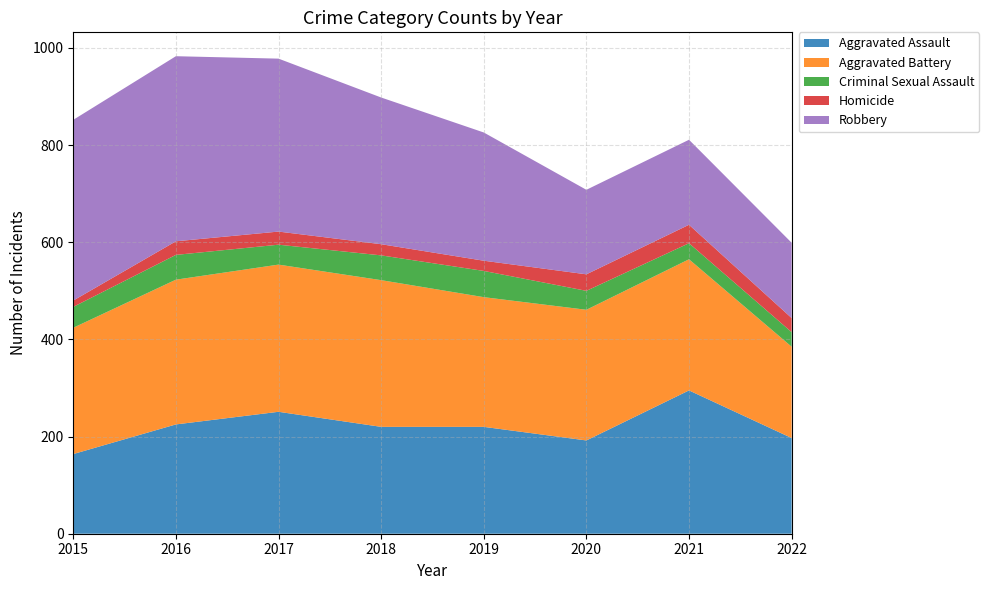

Reading right to left, what are all the values shown in this chart?

Aggravated Assault: 197	295	192	220	220	251	225	164
Aggravated Battery: 188	270	269	267	302	303	298	260
Criminal Sexual Assault: 30	33	39	54	51	41	51	43
Homicide: 29	38	34	21	23	27	28	13
Robbery: 155	175	174	264	302	356	381	372